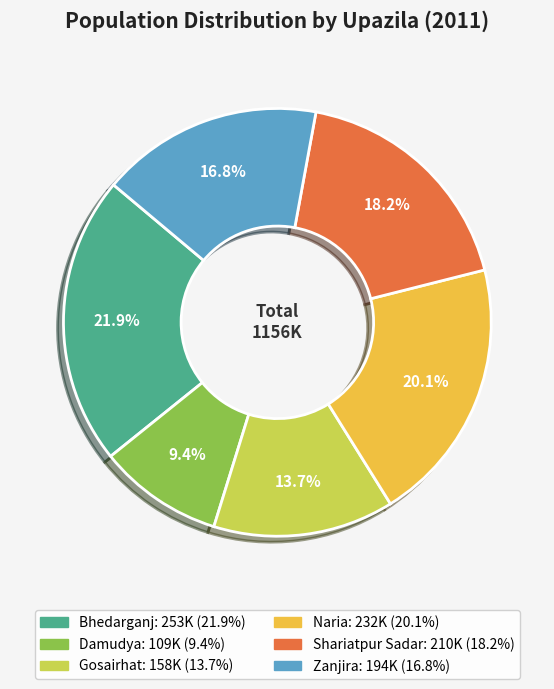

To the nearest percent, what is the difference between the largest and smallest slice percentages?

12%